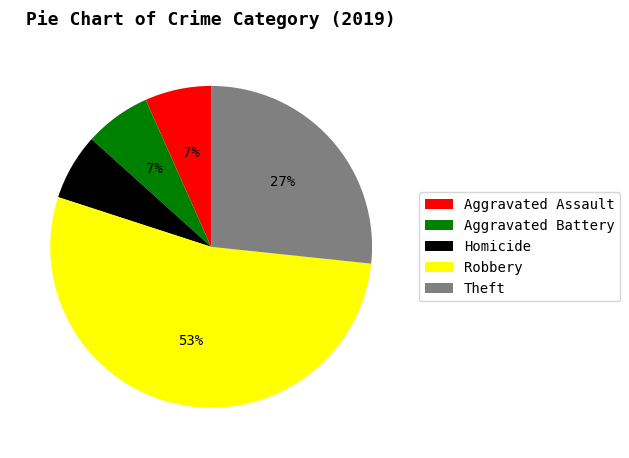

Which slice is the largest?

Robbery